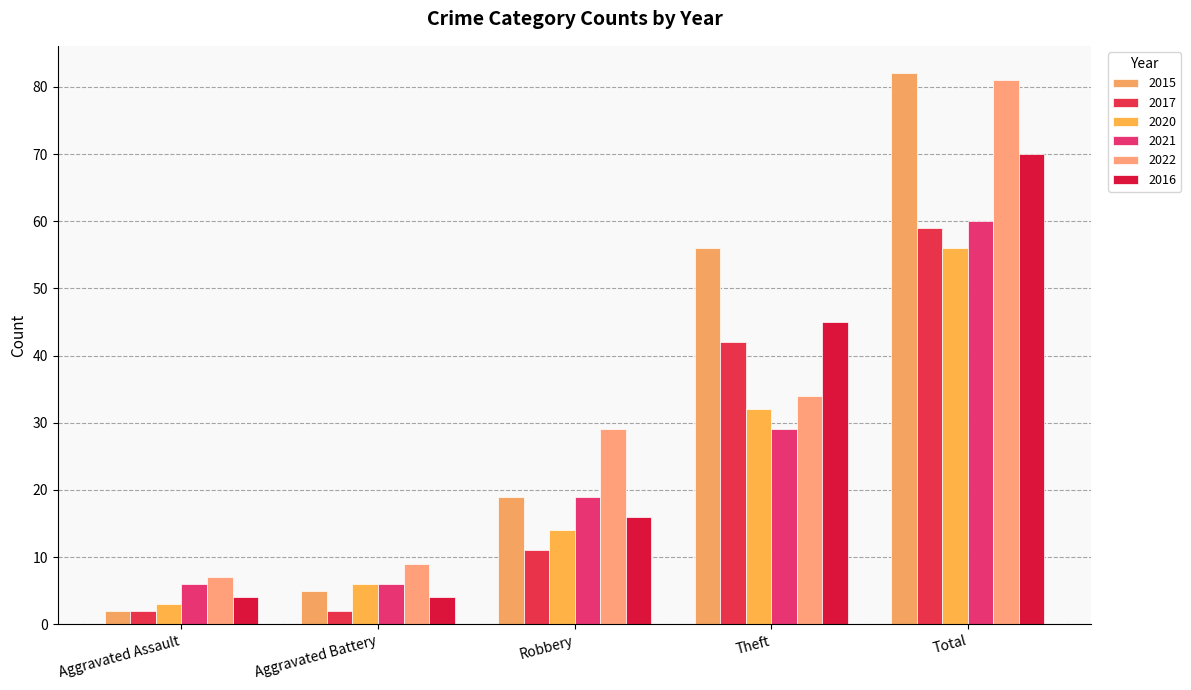

What is the label of the 4th bar from the left?

Theft